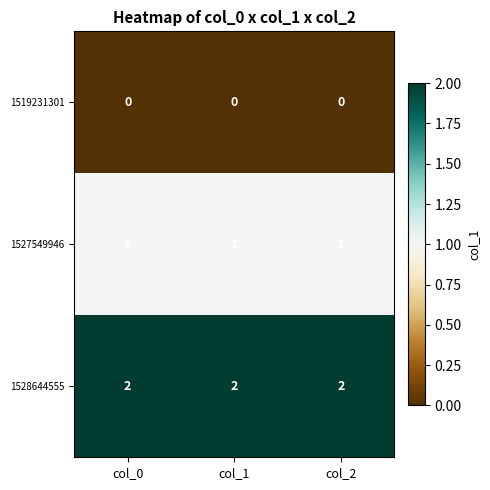

At how many categories does at least one series exceed 1?

3